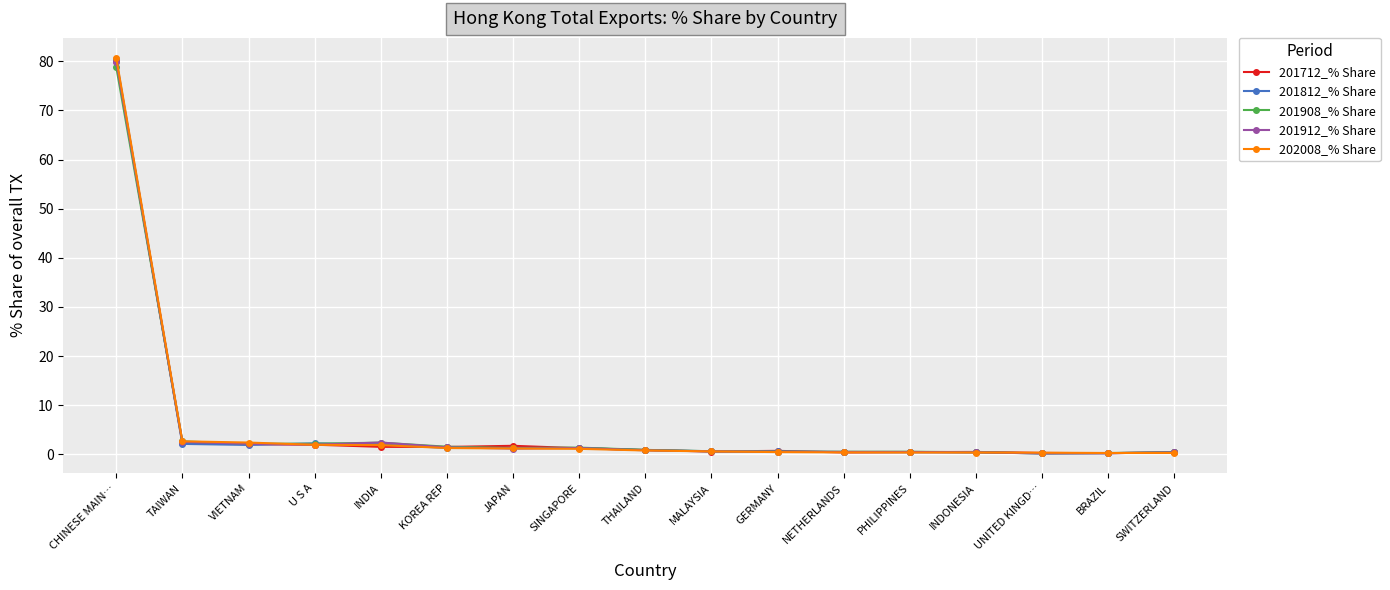

What is the difference between the maximum and minimum values in the 202008_% Share series?

80.5